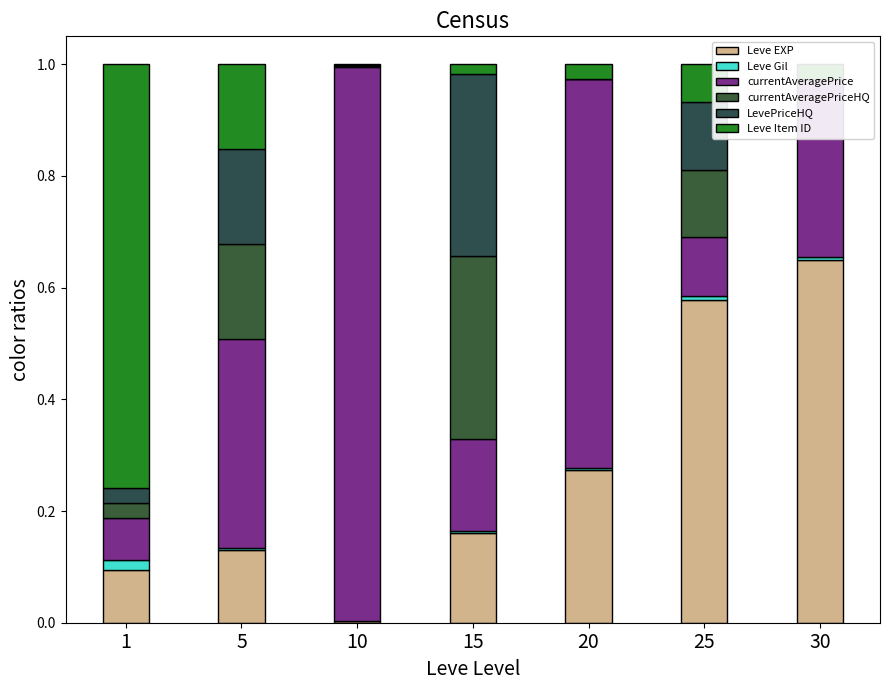

Is the value of Leve EXP at 10 greater than the value of Leve Gil at 1?

No